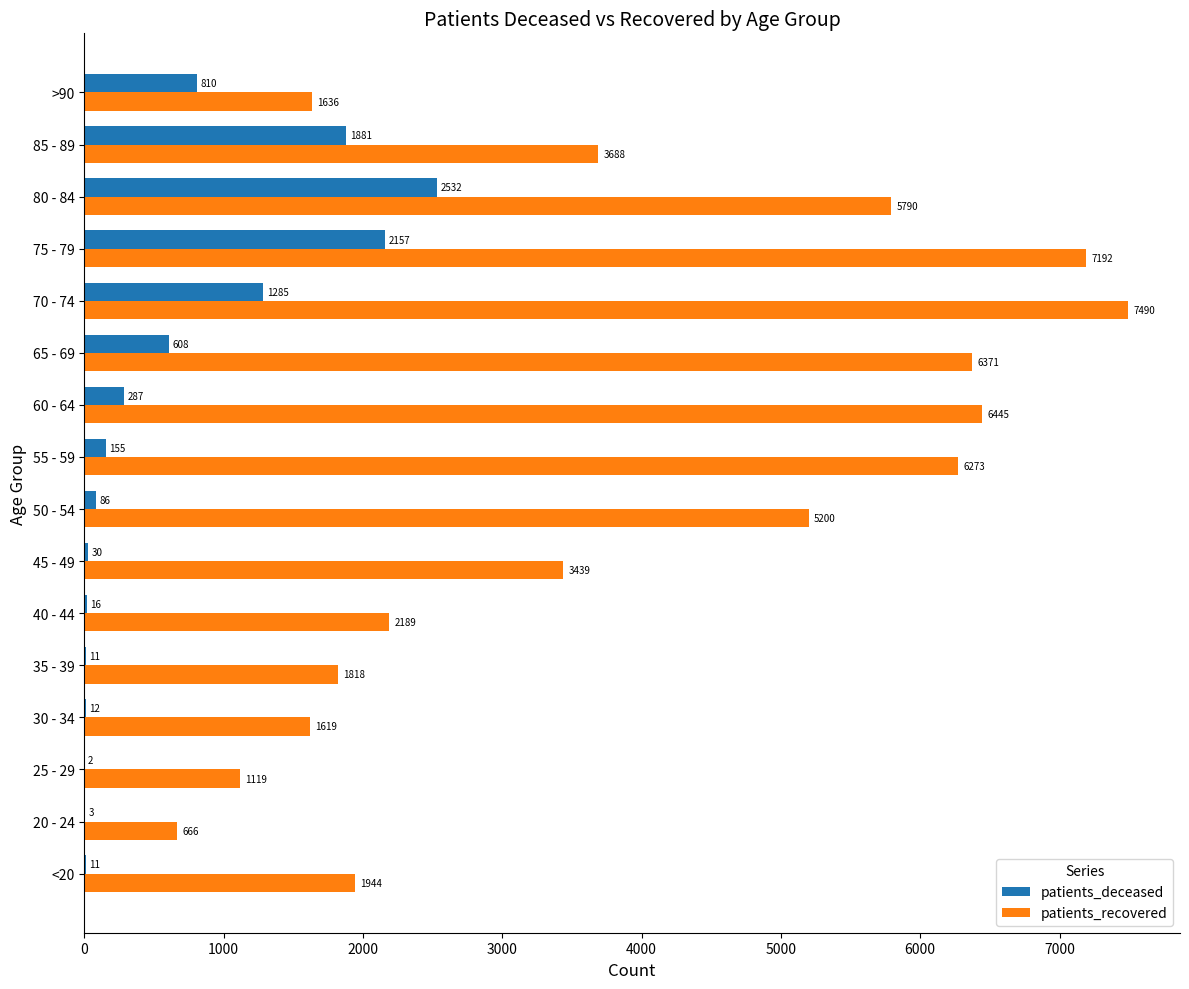

Where is patients_deceased nearest to the value 1267?

70 - 74